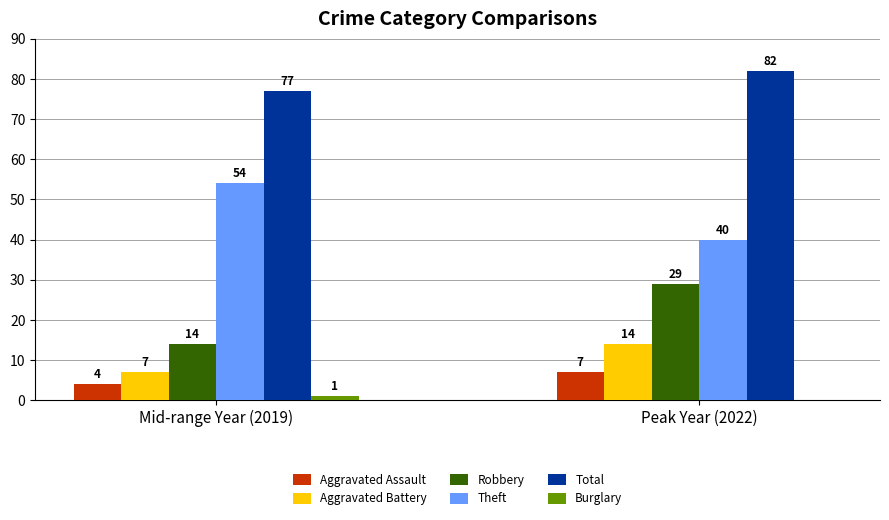

The Aggravated Battery series shows 7 at Mid-range Year (2019). True or false?

True